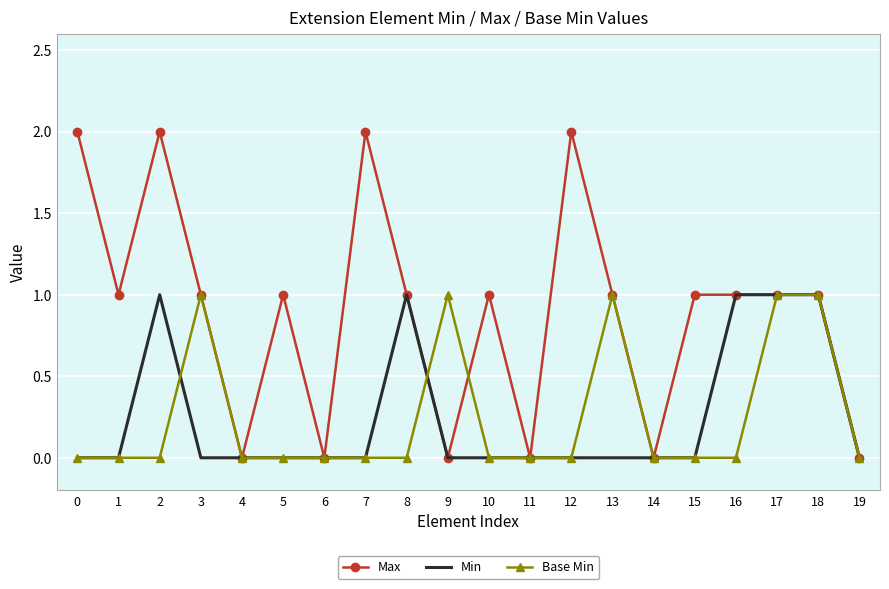

Reading left to right, list all the values displayed in this chart.

Max: 0=2	1=1	2=2	3=1	4=0	5=1	6=0	7=2	8=1	9=0	10=1	11=0	12=2	13=1	14=0	15=1	16=1	17=1	18=1	19=0
Min: 0=0	1=0	2=1	3=0	4=0	5=0	6=0	7=0	8=1	9=0	10=0	11=0	12=0	13=0	14=0	15=0	16=1	17=1	18=1	19=0
Base Min: 0=0	1=0	2=0	3=1	4=0	5=0	6=0	7=0	8=0	9=1	10=0	11=0	12=0	13=1	14=0	15=0	16=0	17=1	18=1	19=0